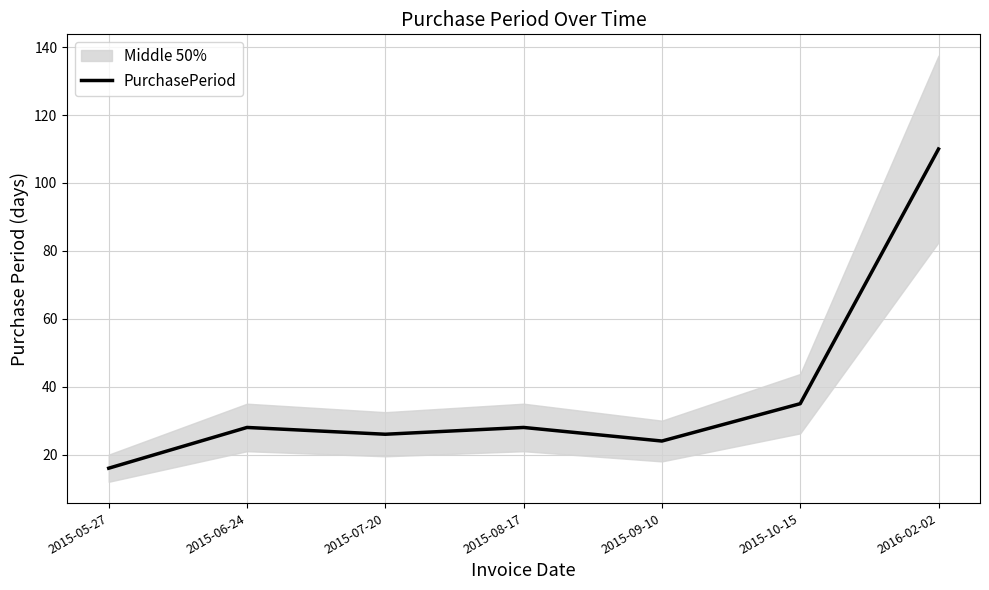

Reading right to left, list all the values displayed in this chart.

110	35	24	28	26	28	16